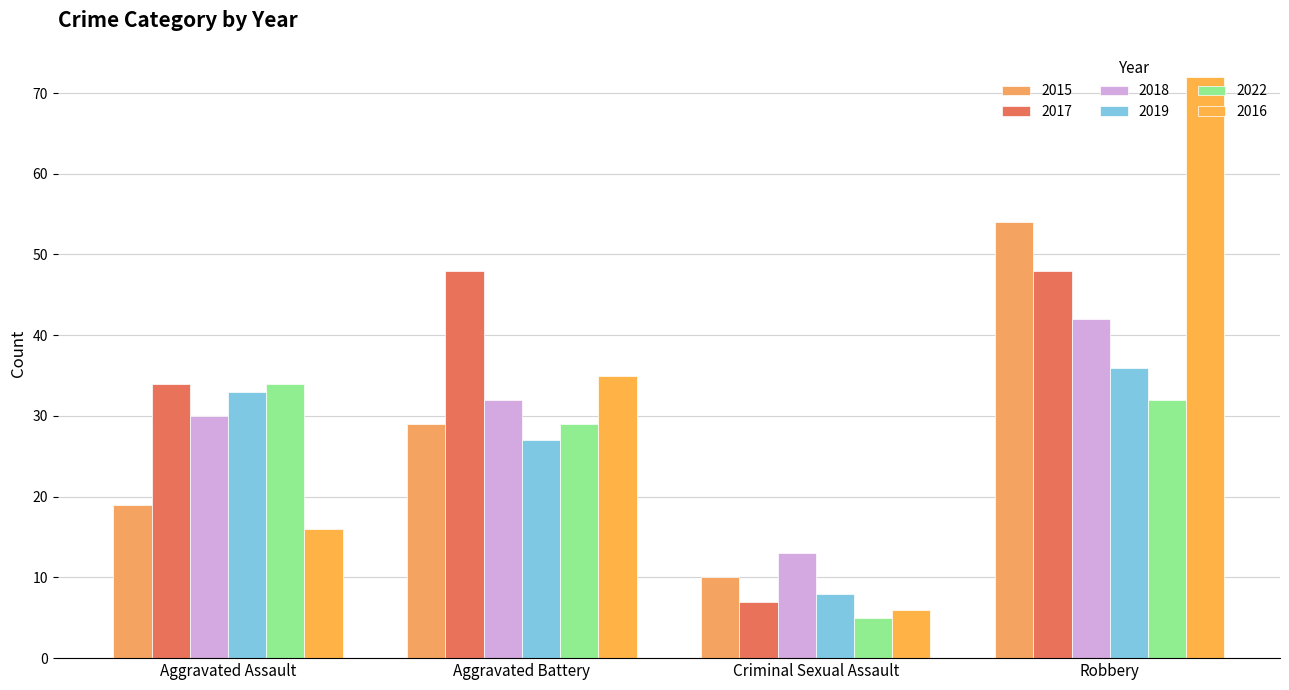

Which series has the largest range (max minus min)?

2016